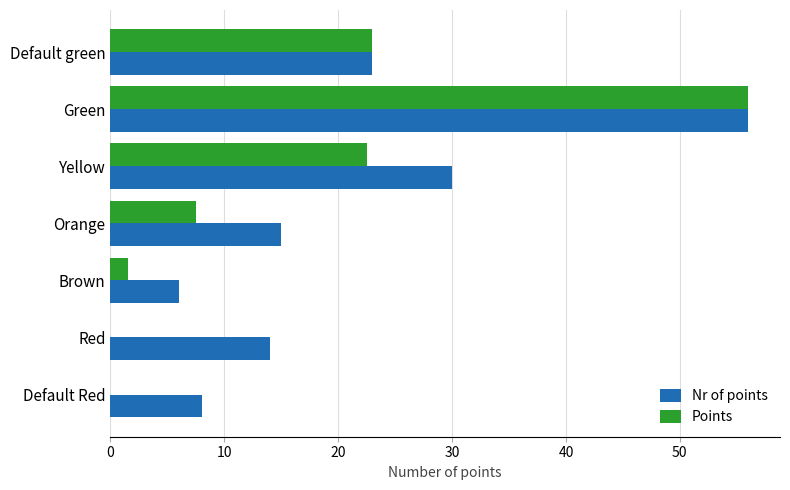

What are all the series names shown in the legend?

Nr of points, Points